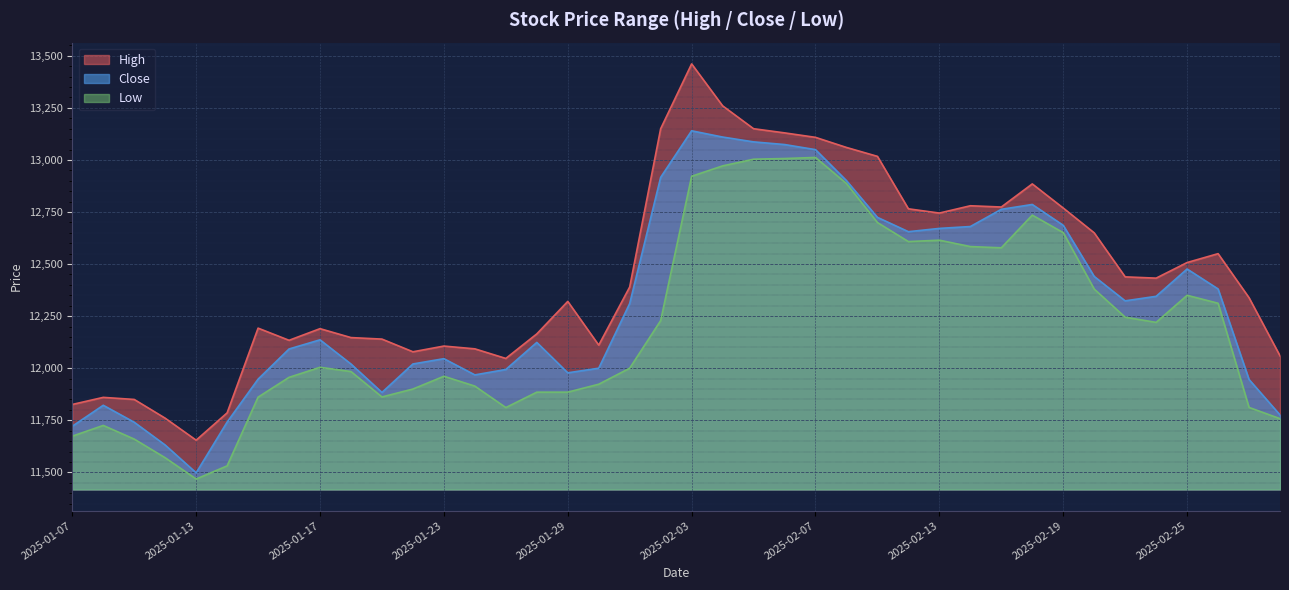

List the series in order of their overall mean, highest first.

High, Close, Low